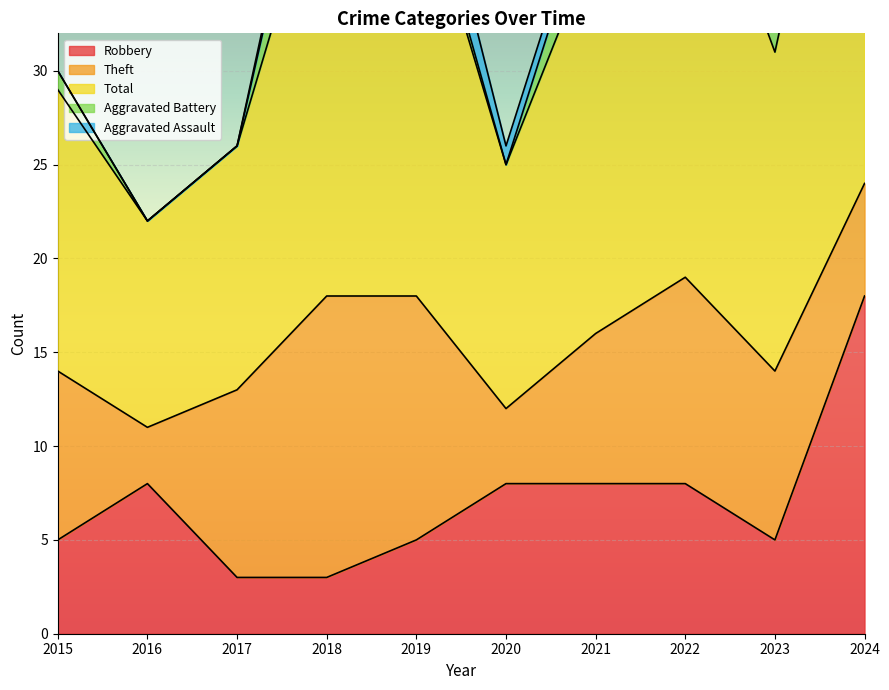

Is it true that Aggravated Assault equals 0 at 2015?

True